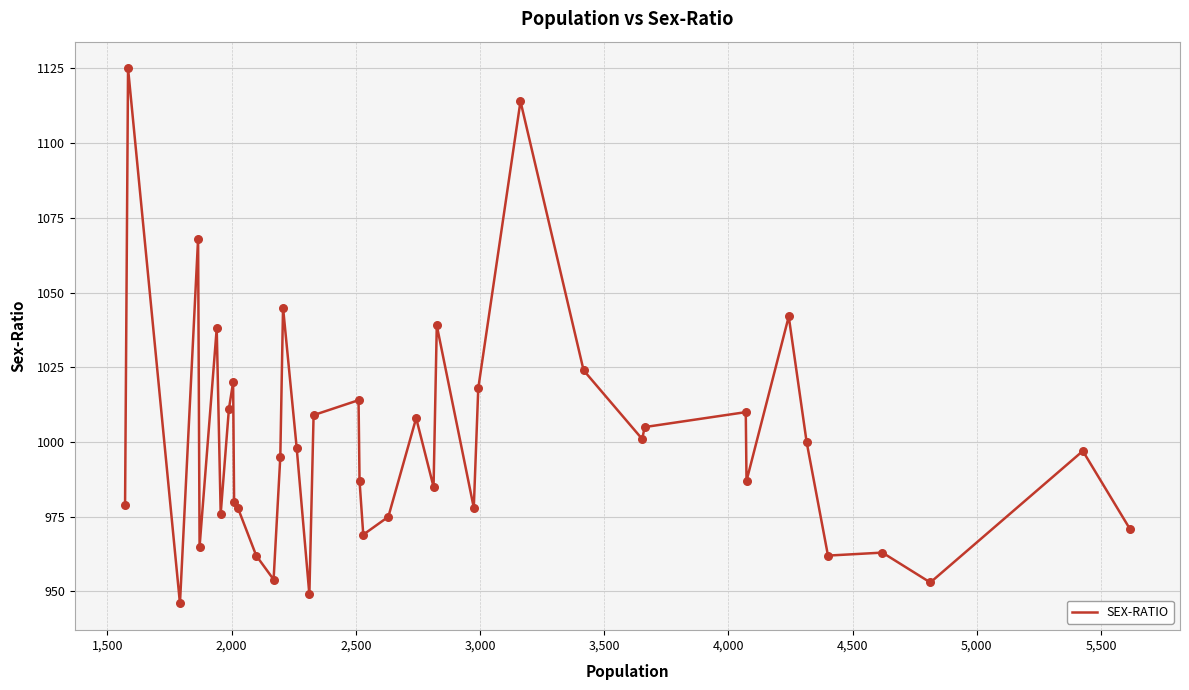

What is the smallest value displayed?

946